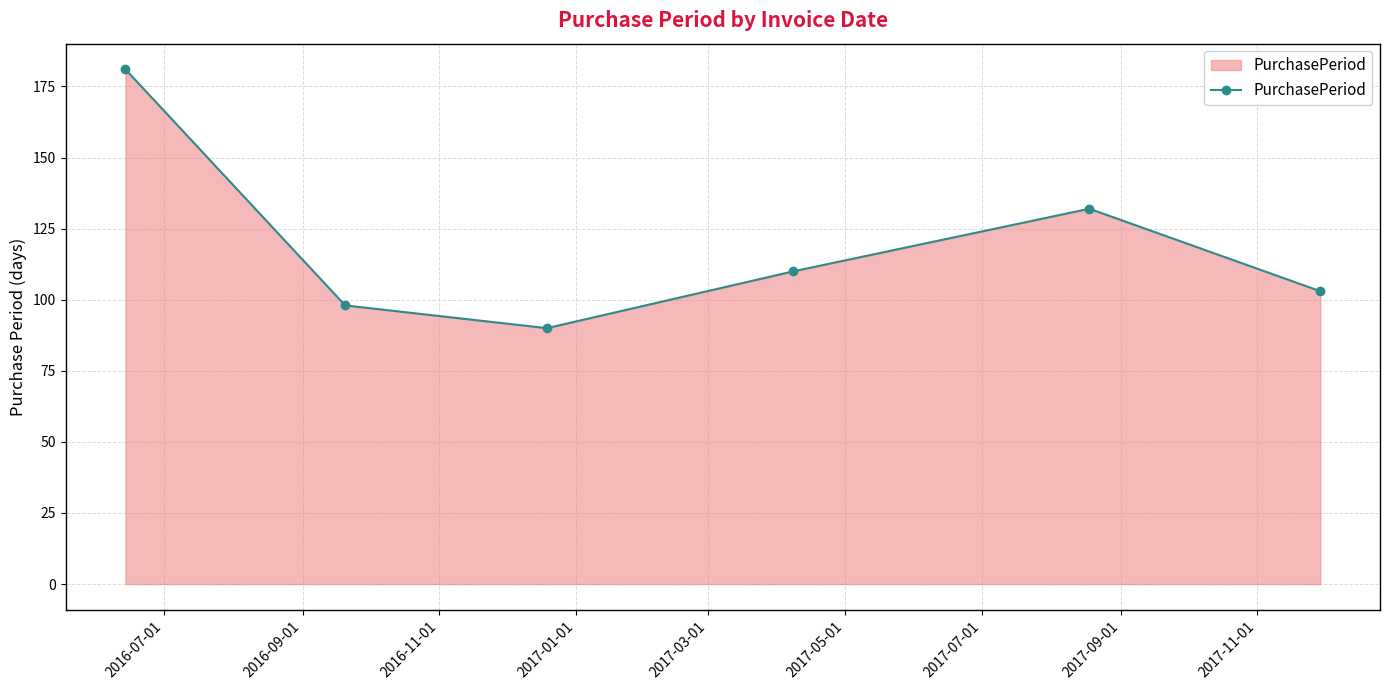

Reading left to right, what are all the values shown in this chart?

181	98	90	110	132	103